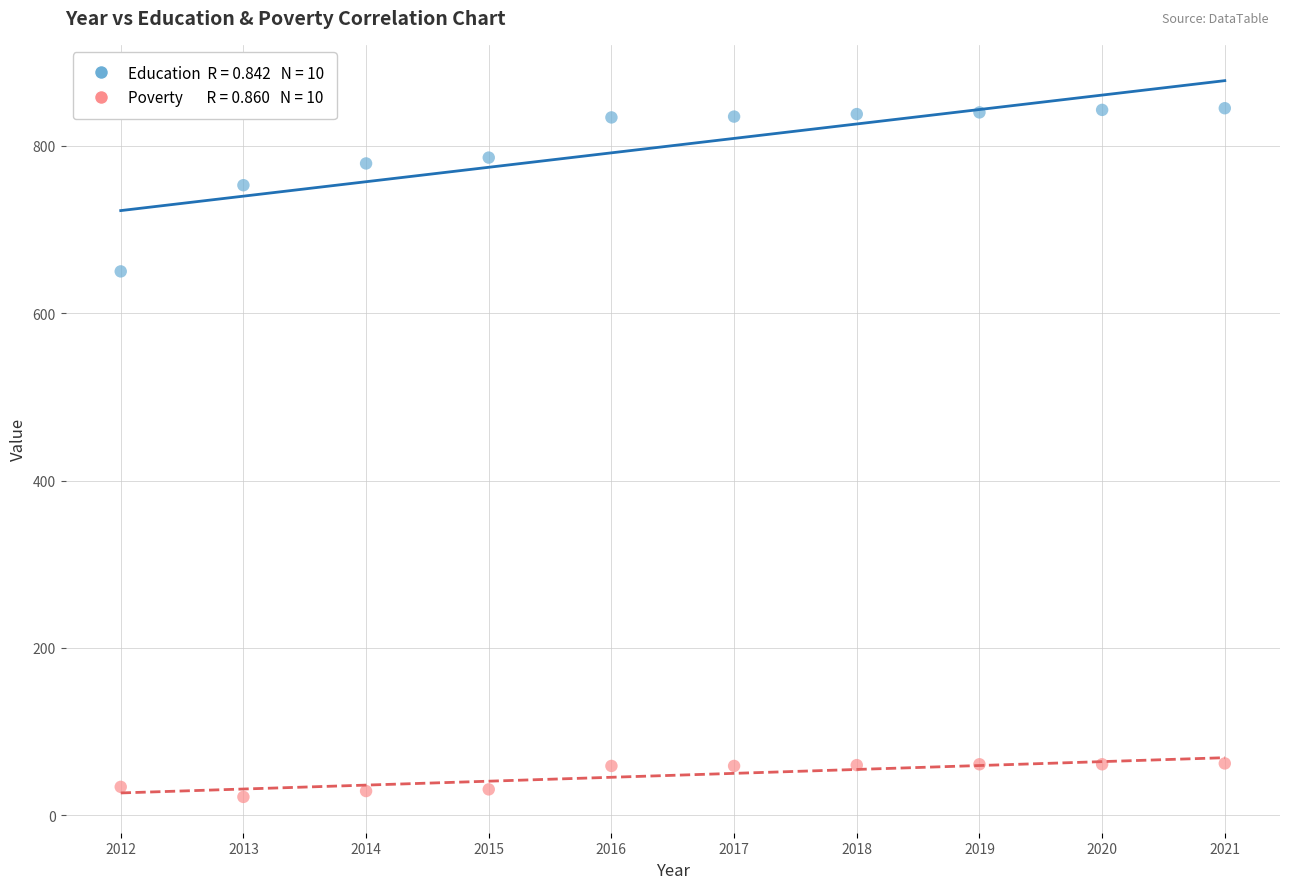

Across all series, what Y value is closest to 433?

650